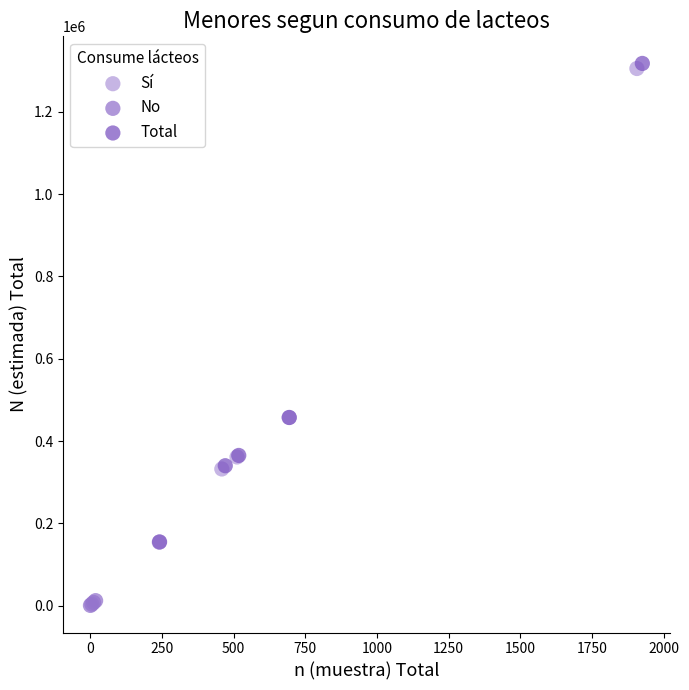

Which series has the largest Y range (max minus min)?

Total